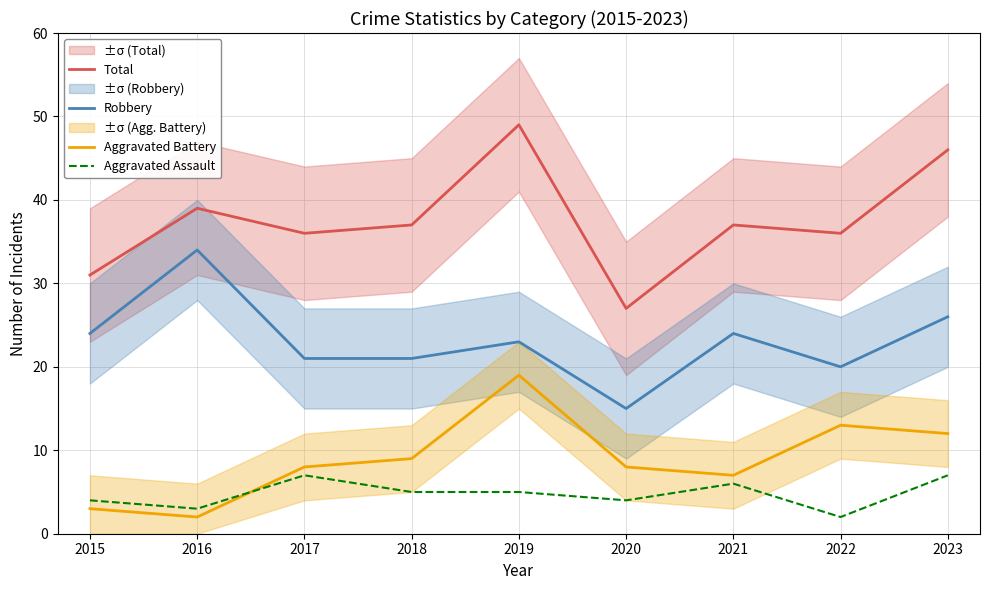

True or false: Robbery has a value of 37 at 2023.

False